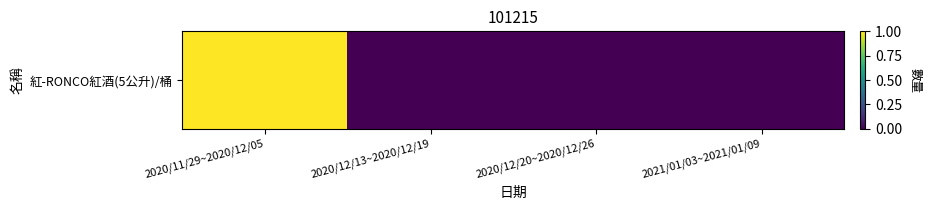

Rank the categories by value from highest to lowest.

2020/11/29~2020/12/05, 2020/12/13~2020/12/19, 2020/12/20~2020/12/26, 2021/01/03~2021/01/09